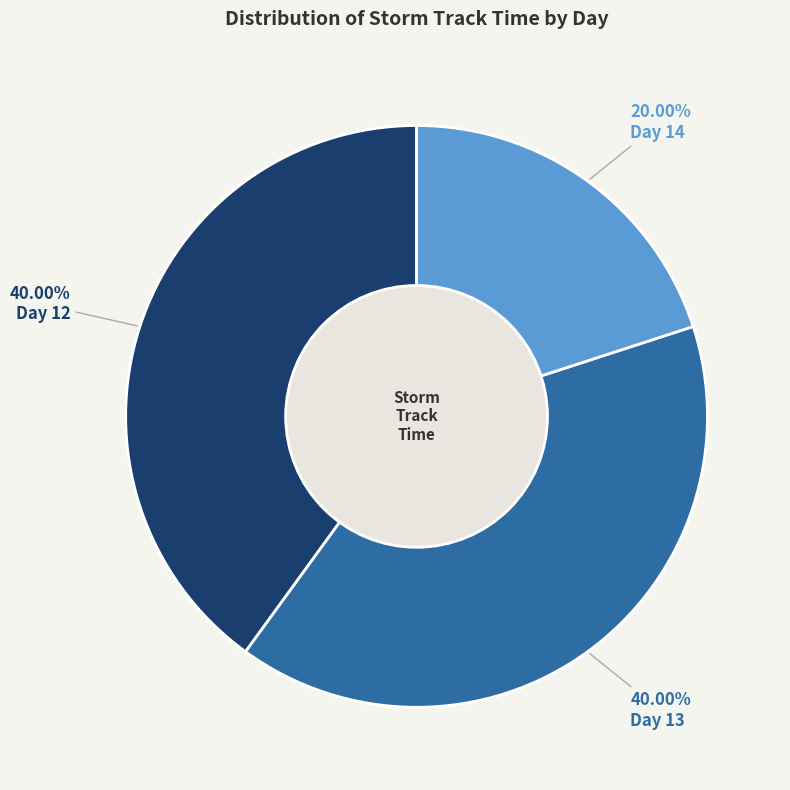

Does any single category account for the majority?

No